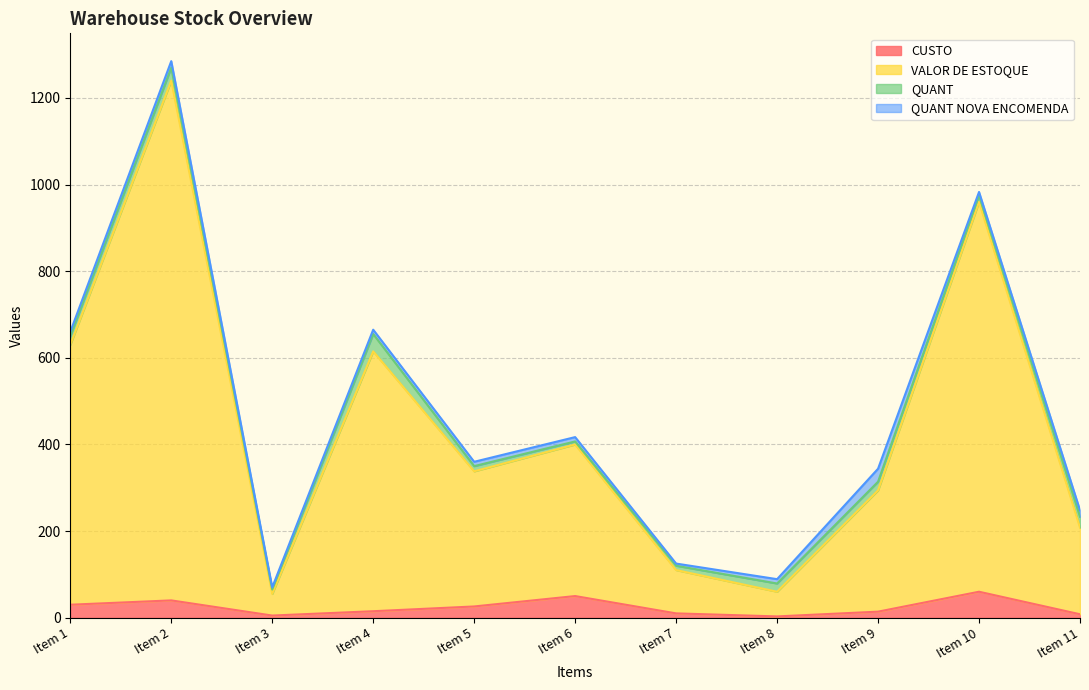

True or false: CUSTO has a value of 3 at Item 3.

False